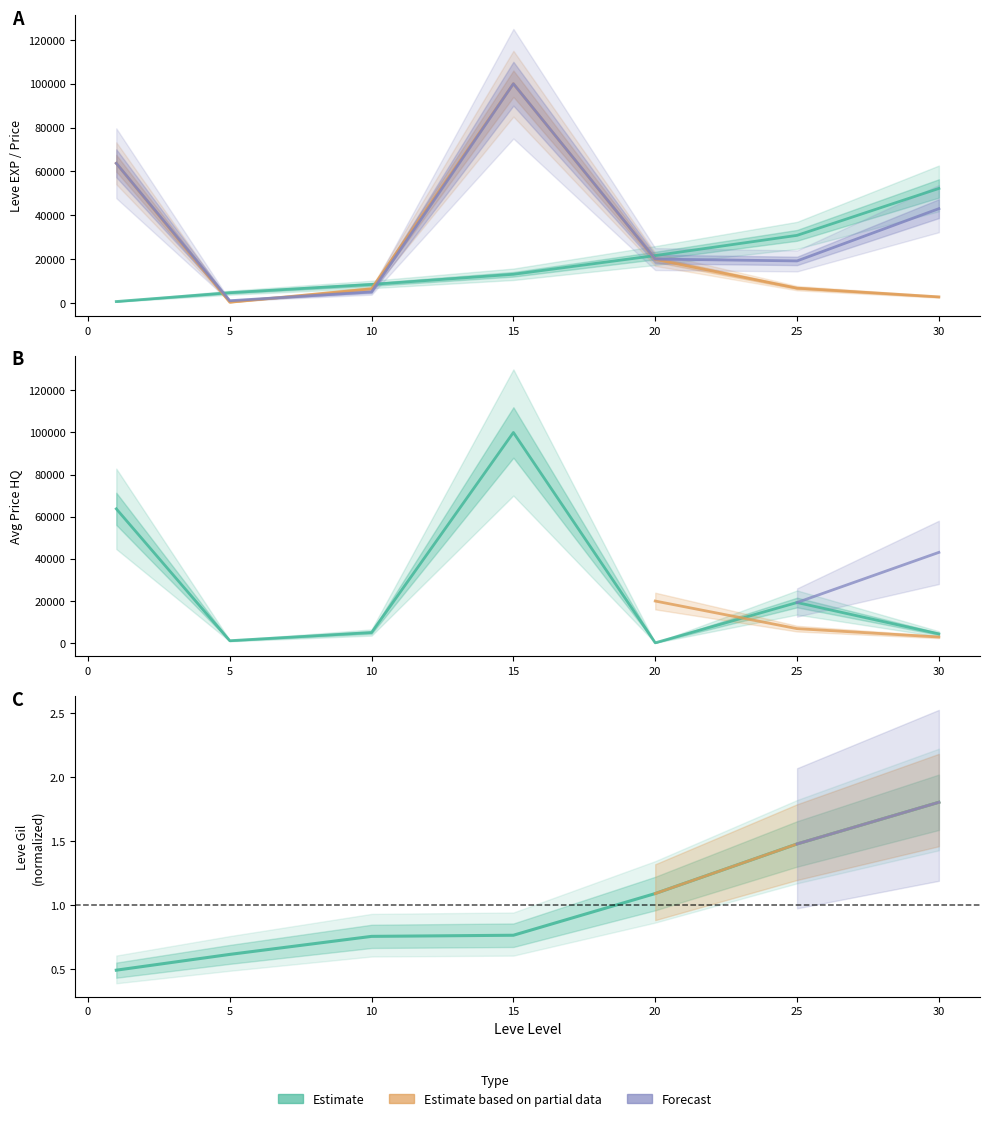

Between 15 and 20, which is larger?

20